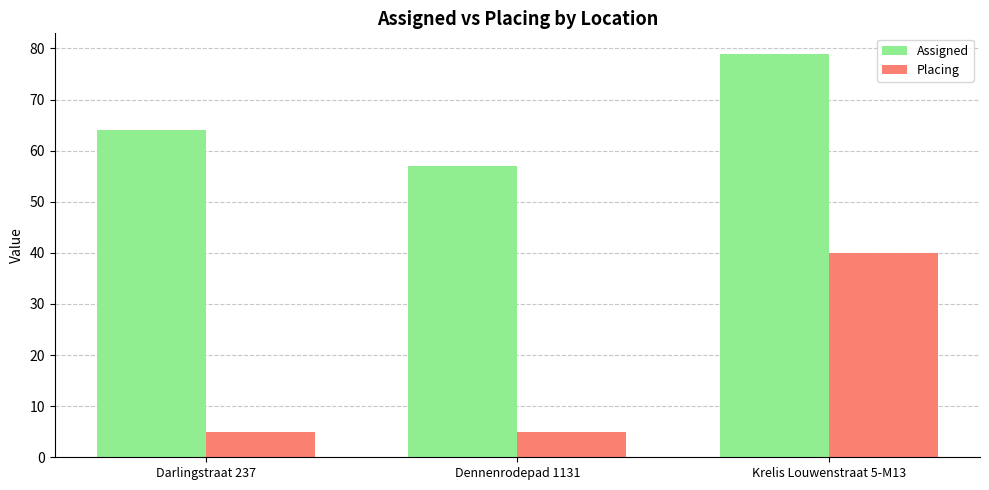

What is the spread (max minus min) of values at Darlingstraat 237?

59